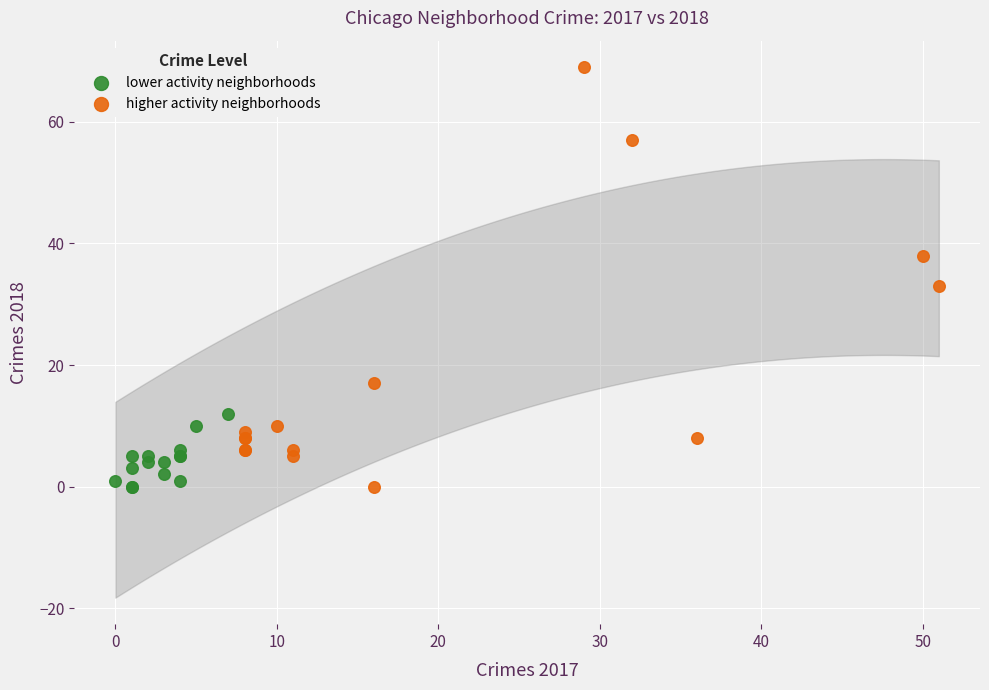

Which series has the largest Y range (max minus min)?

higher activity neighborhoods